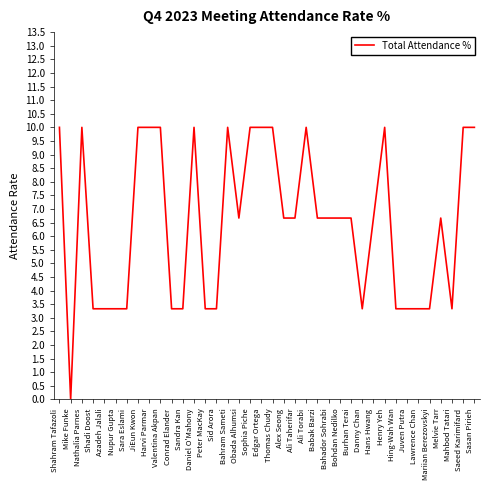

Is this an area chart (filled region under the line)?

No